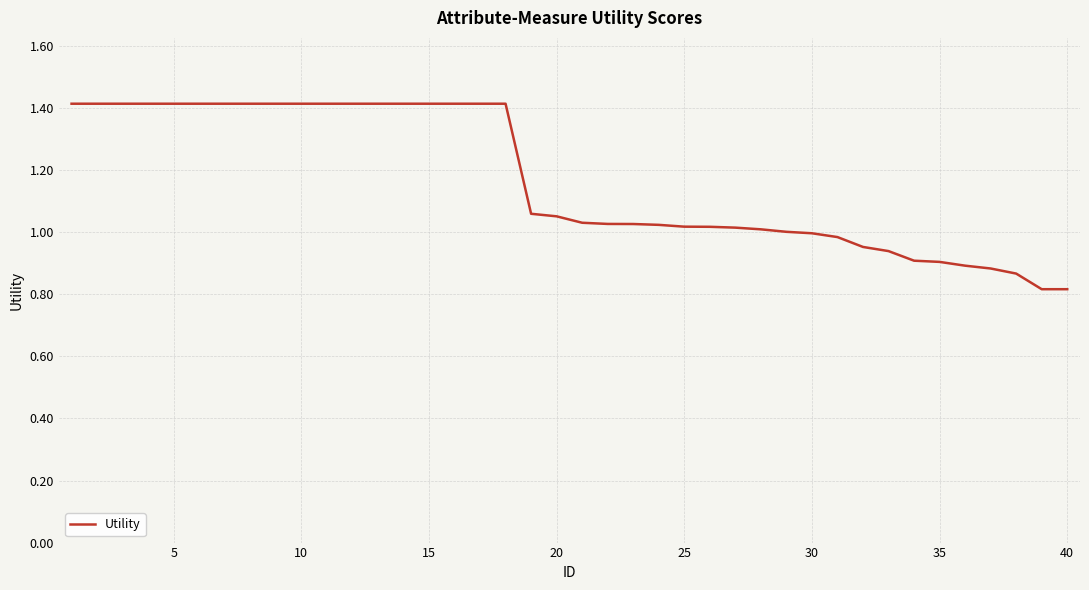

What is the difference between the maximum and minimum values?

0.6